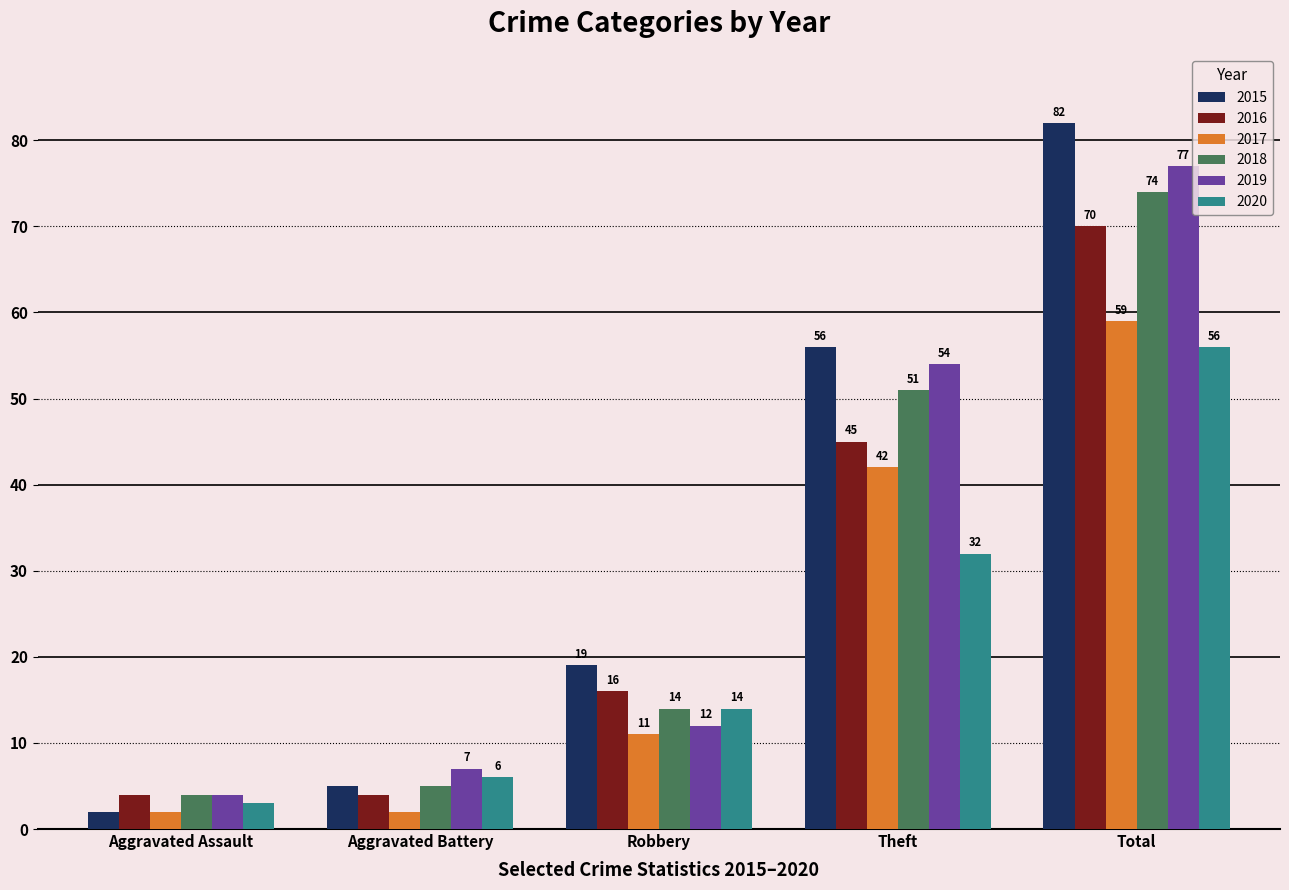

Between Robbery and Total, which series saw the biggest shift?

2019